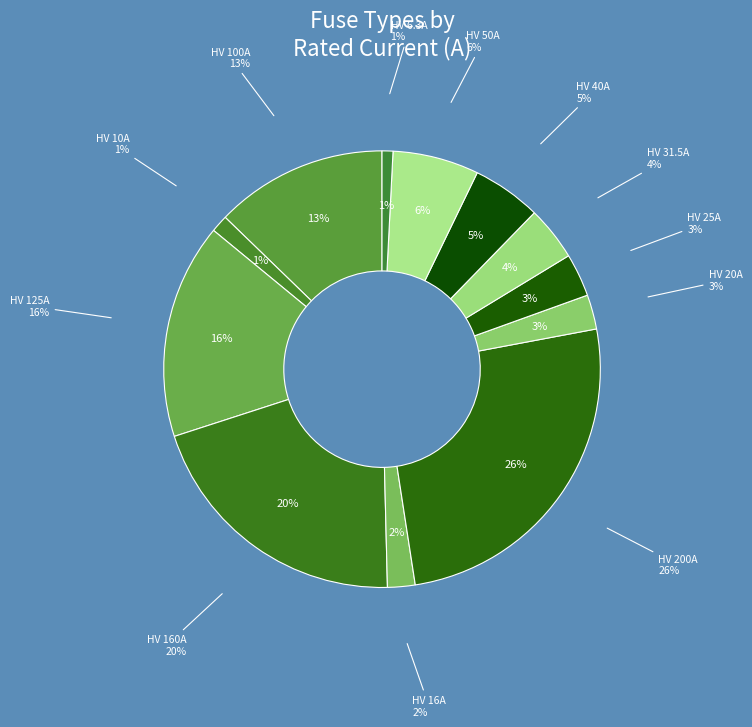

Which has a higher value, HV 6.3A or HV 40A?

HV 40A